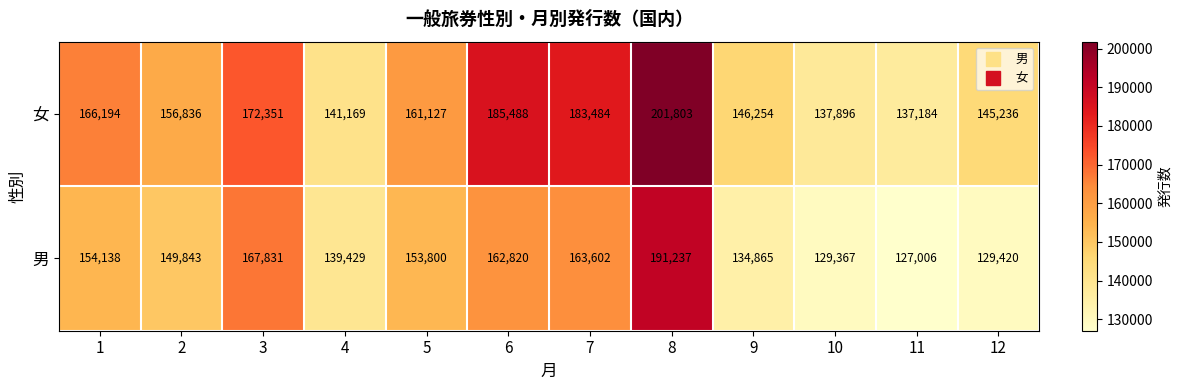

Rank the series by their average value, from lowest to highest.

男, 女